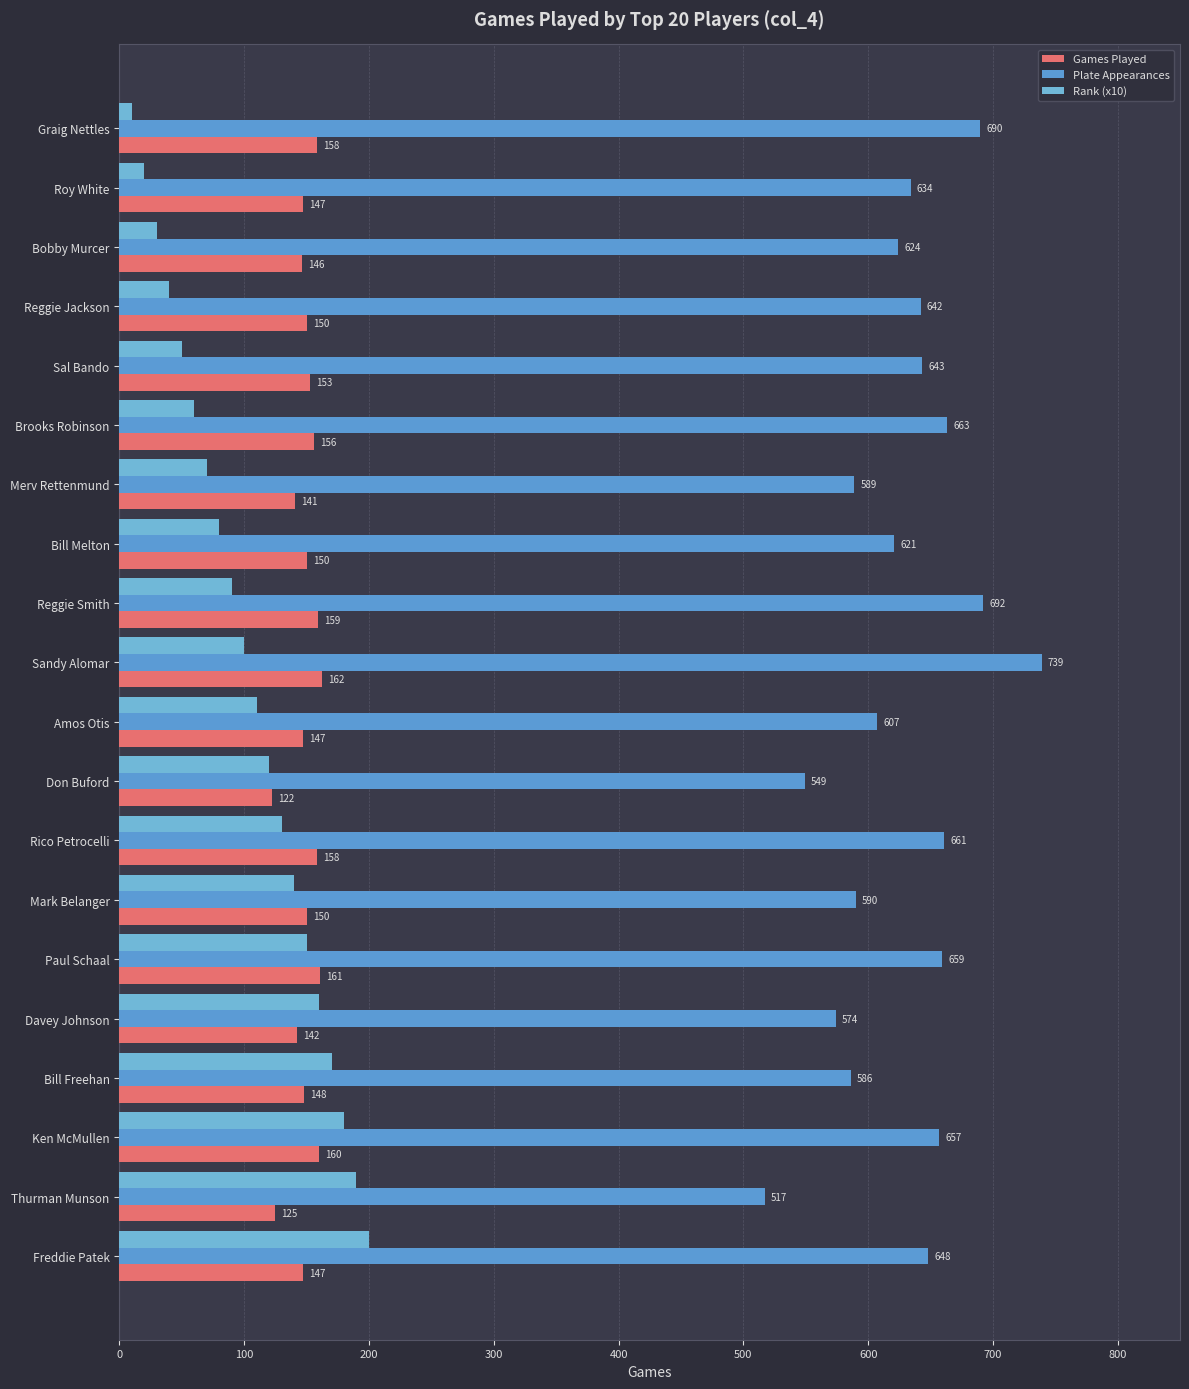

What is the difference between the maximum and minimum values in the Rank (x10) series?

190